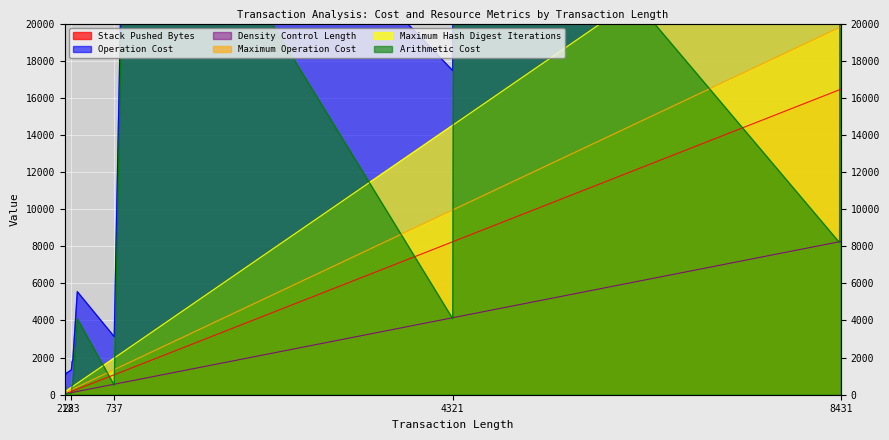

What is the difference between the maximum and minimum values in the Maximum Hash Digest Iterations series?

28759.0